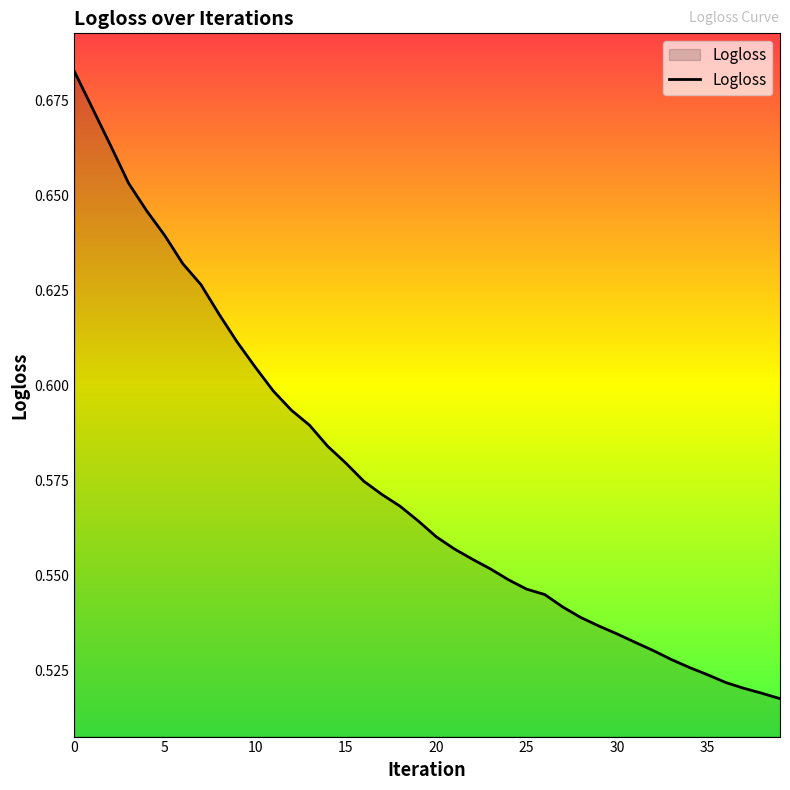

How many lines are shown in the chart?

1